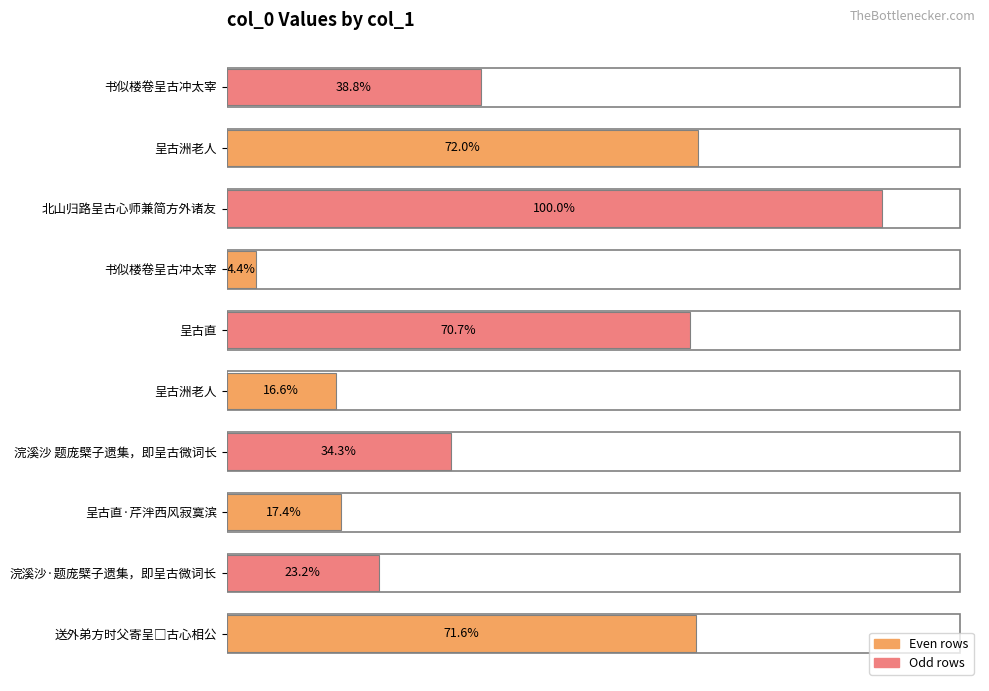

Are the bars horizontal?

Yes